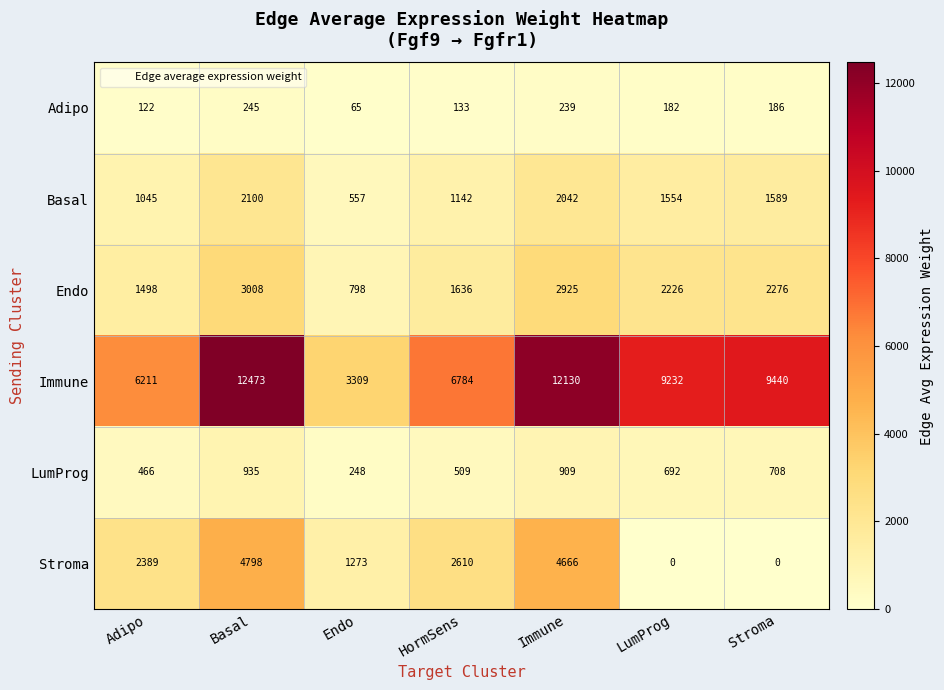

The value of Basal at Immune is 2042. True or false?

True